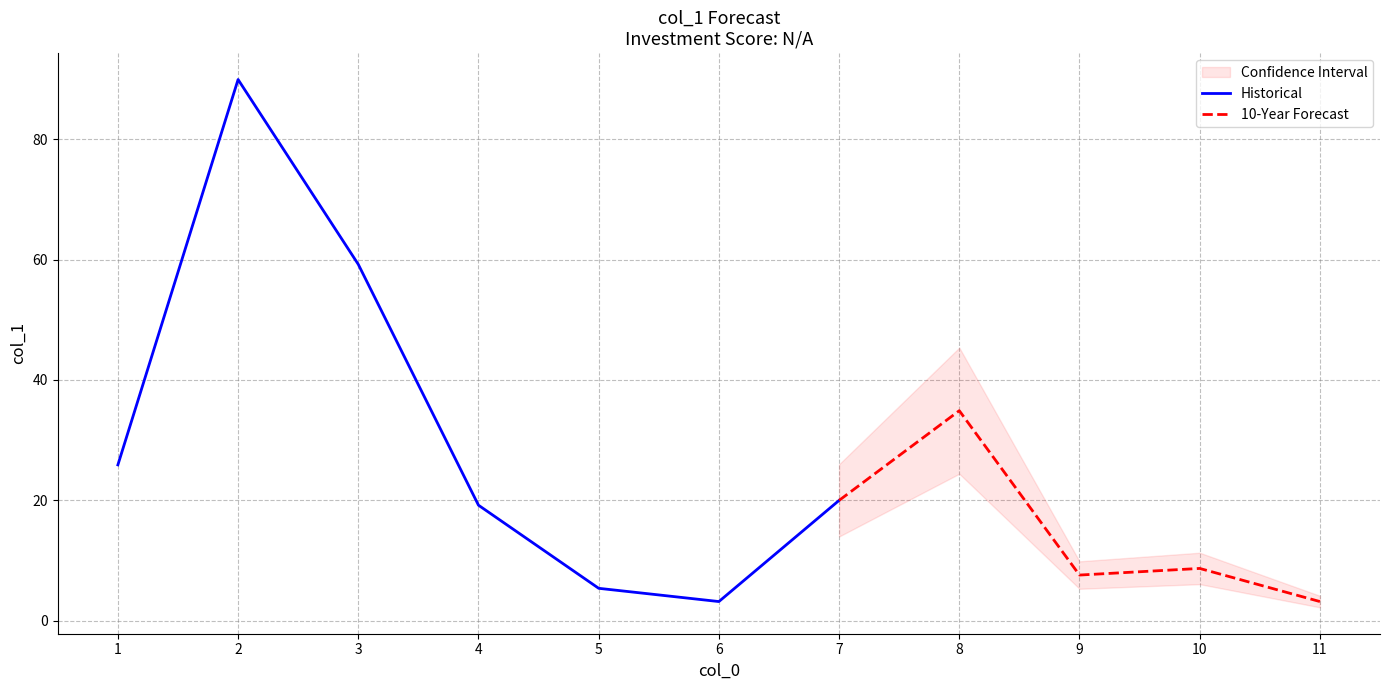

What is the minimum value for Historical?

3.2